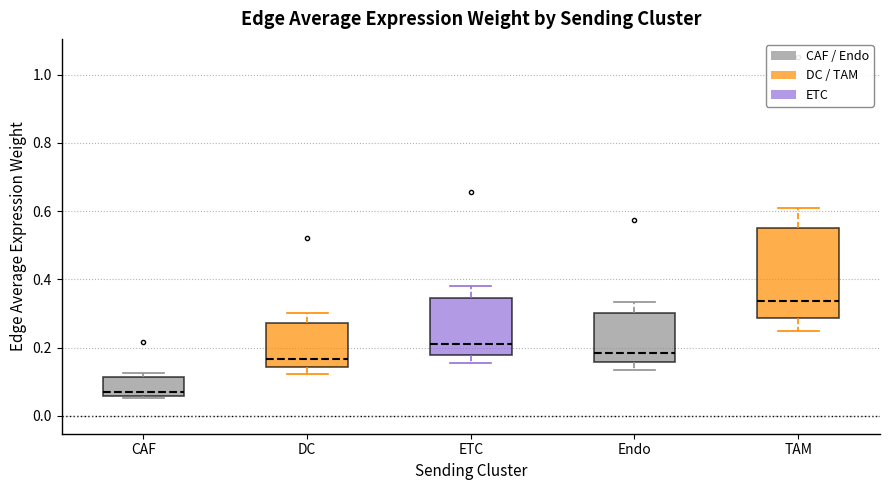

Which box has the lowest median line?

CAF